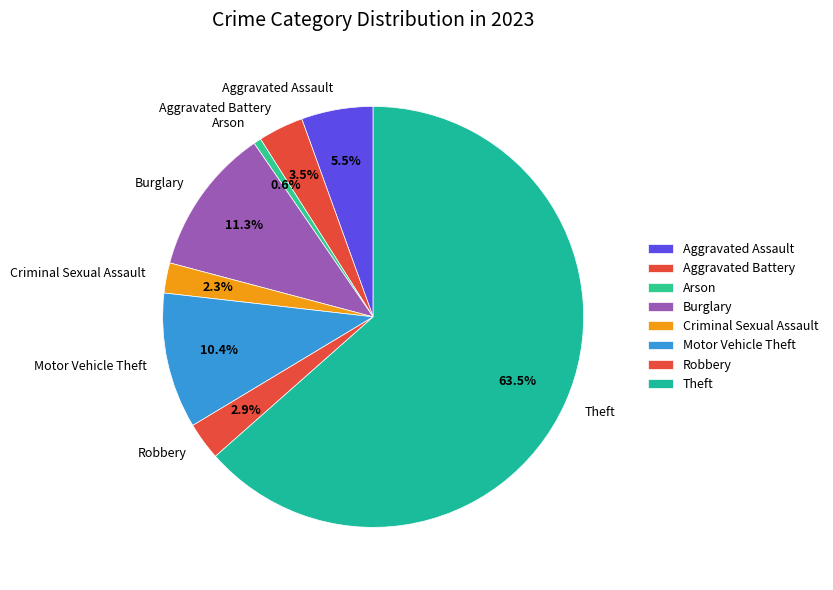

How many segments does this pie chart have?

8